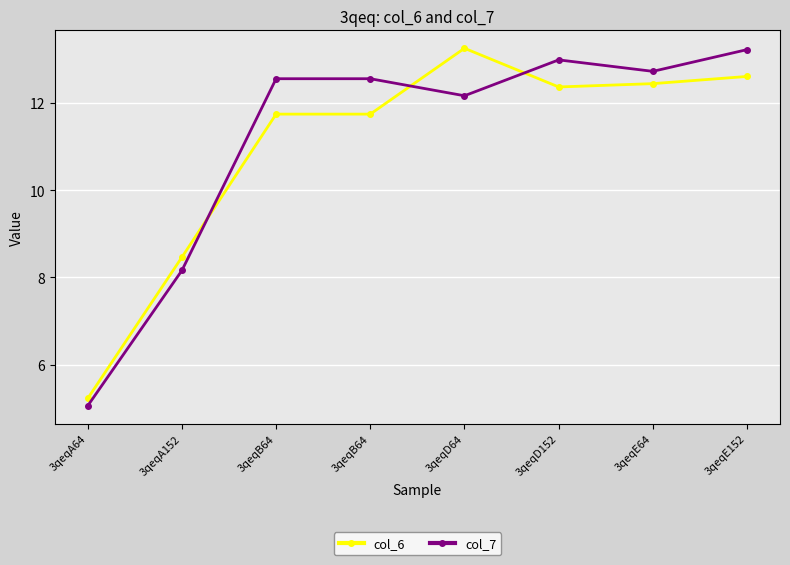

At which category does col_6 reach its first local valley?

3qeqD152